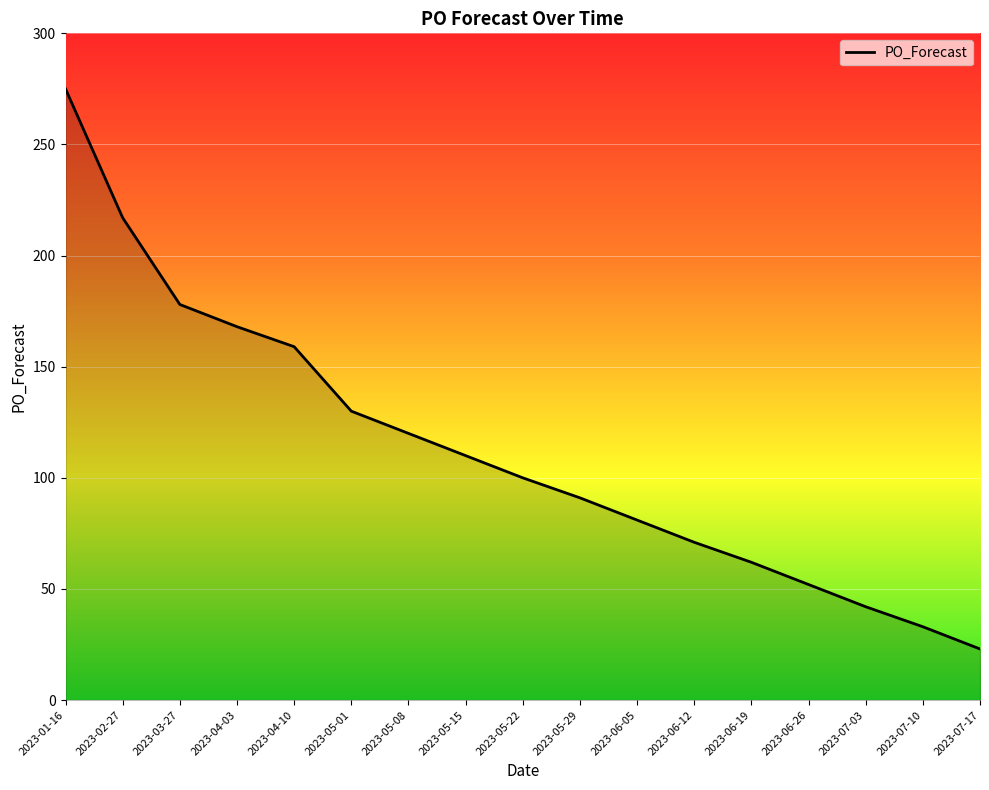

How many lines are shown in the chart?

1